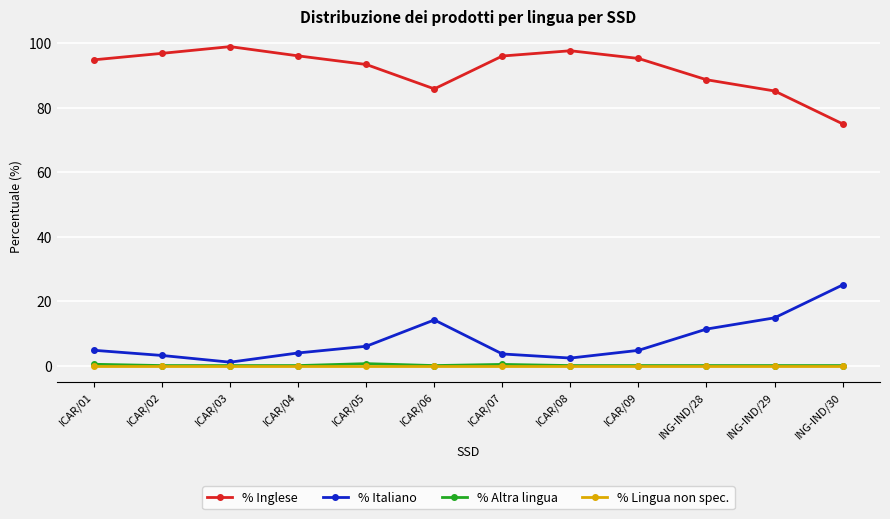

How many data points does each series have?

12